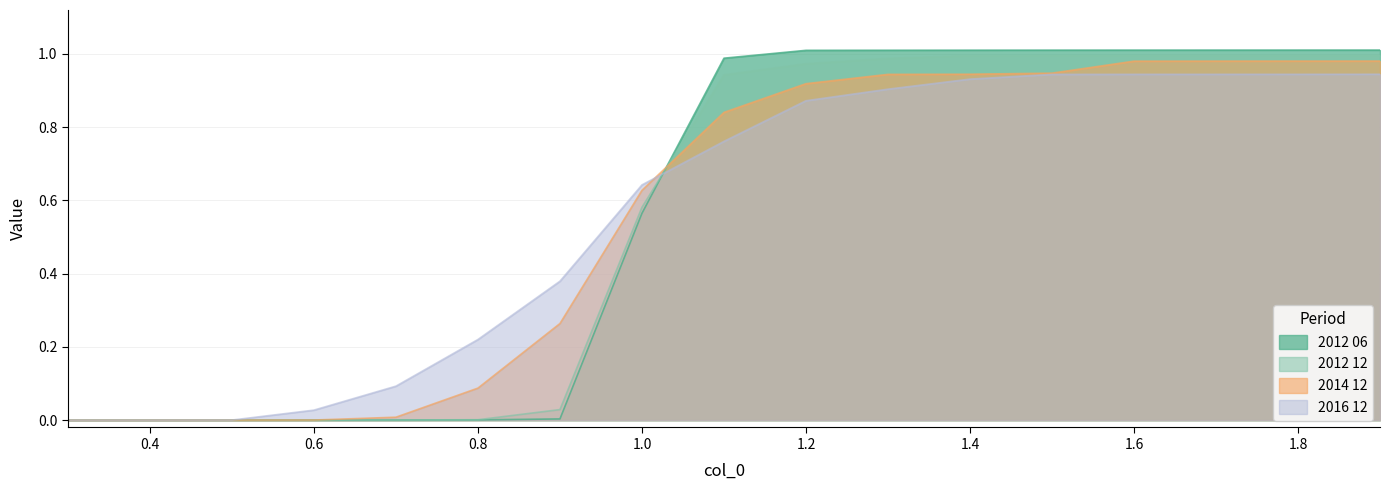

Reading left to right, list all the values displayed in this chart.

2012 06: 0.0	0.0	0.0	0.0	0.0	0.0	0.0	0.6	1.0	1.0	1.0	1.0	1.0	1.0	1.0	1.0	1.0
2012 12: 0.0	0.0	0.0	0.0	0.0	0.0	0.0	0.6	0.9	1.0	1.0	1.0	1.0	1.0	1.0	1.0	1.0
2014 12: 0.0	0.0	0.0	0.0	0.0	0.1	0.3	0.6	0.8	0.9	0.9	0.9	0.9	1.0	1.0	1.0	1.0
2016 12: 0.0	0.0	0.0	0.0	0.1	0.2	0.4	0.6	0.8	0.9	0.9	0.9	0.9	0.9	0.9	0.9	0.9